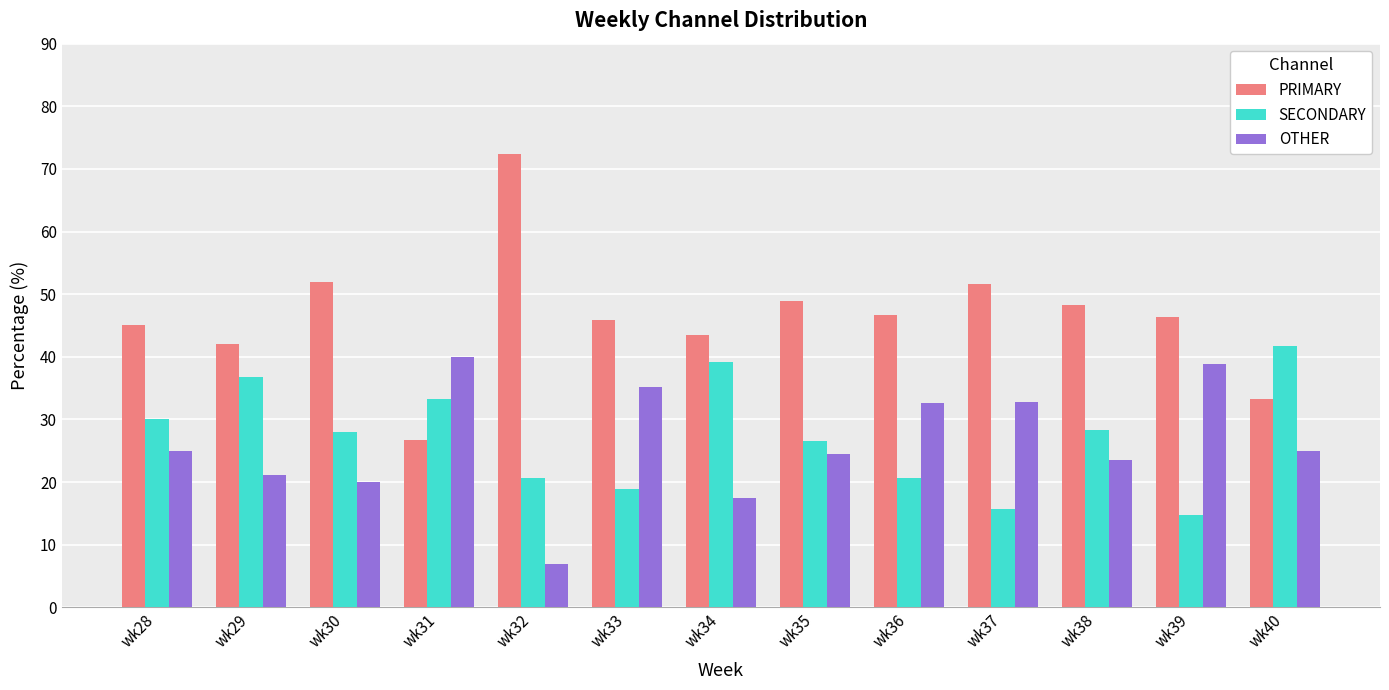

What is the difference between the SECONDARY values at wk40 and wk36?

21.0